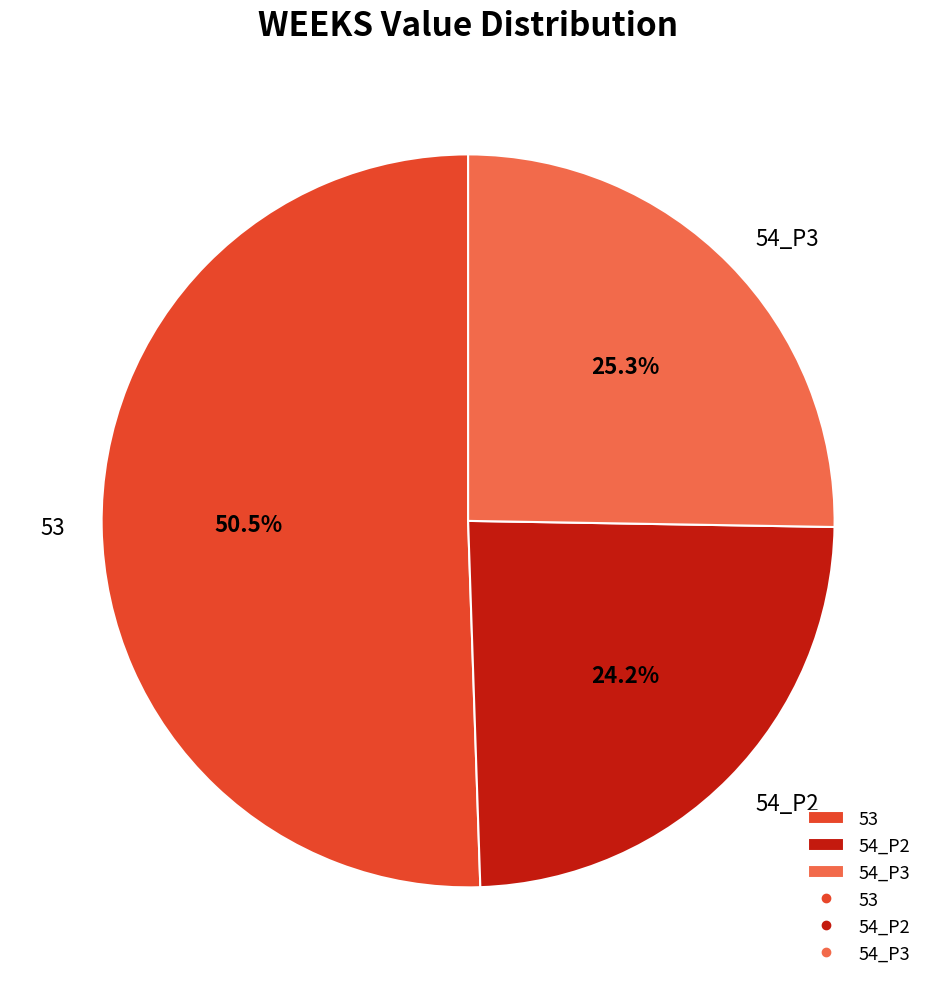

What is the smallest slice in the pie chart?

54_P2